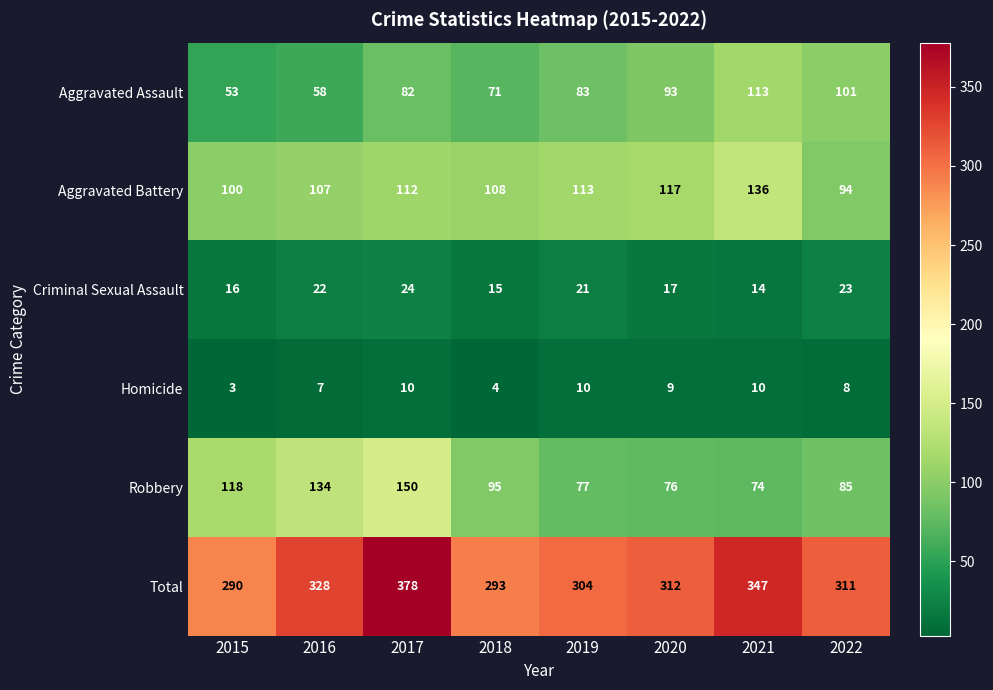

At how many categories does at least one series exceed 187?

8